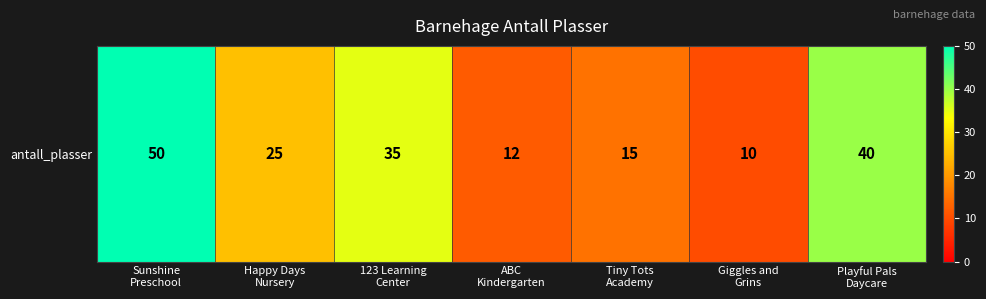

Which has a higher value, 123 Learning
Center or ABC
Kindergarten?

123 Learning
Center